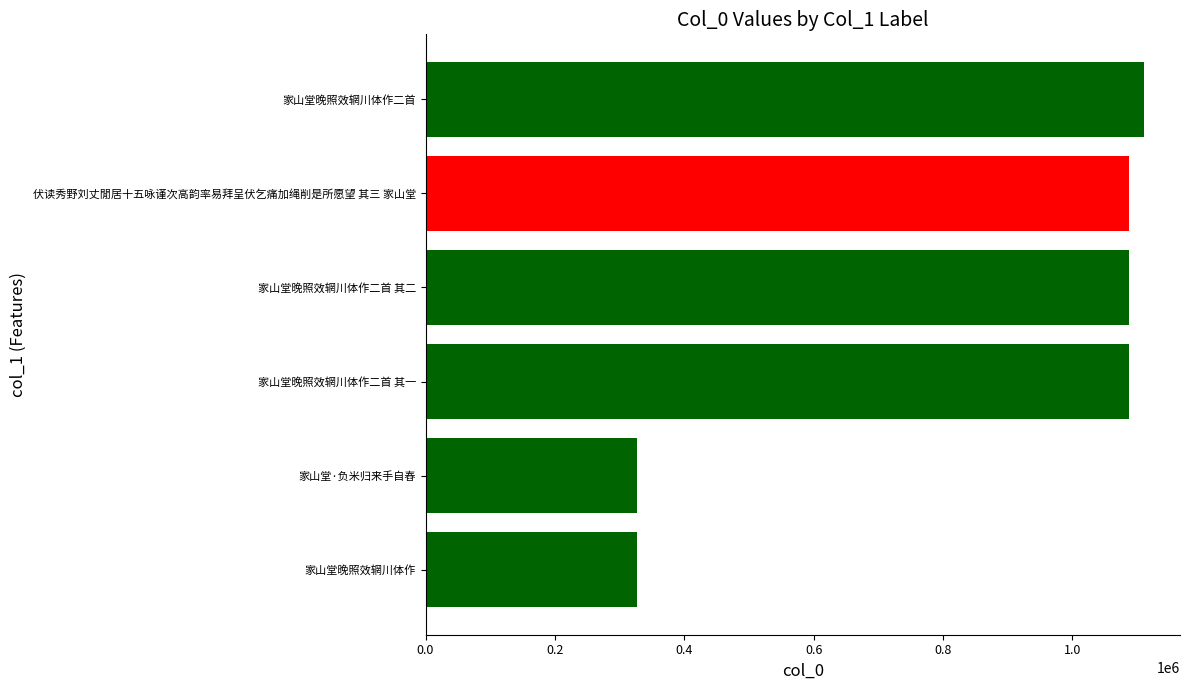

The chart shows a value of 684967 at 伏读秀野刘丈閒居十五咏谨次高韵率易拜呈伏乞痛加绳削是所愿望 其三 家山堂. True or false?

False